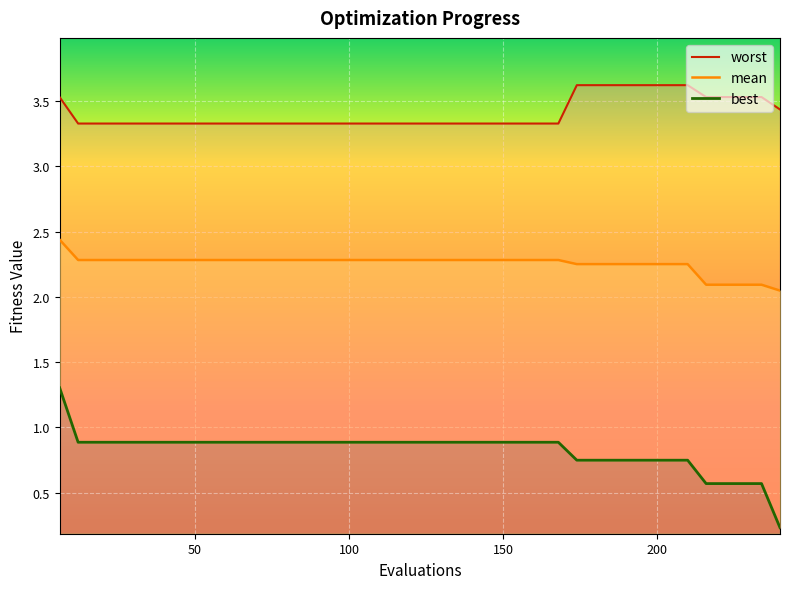

How many lines are shown in the chart?

3